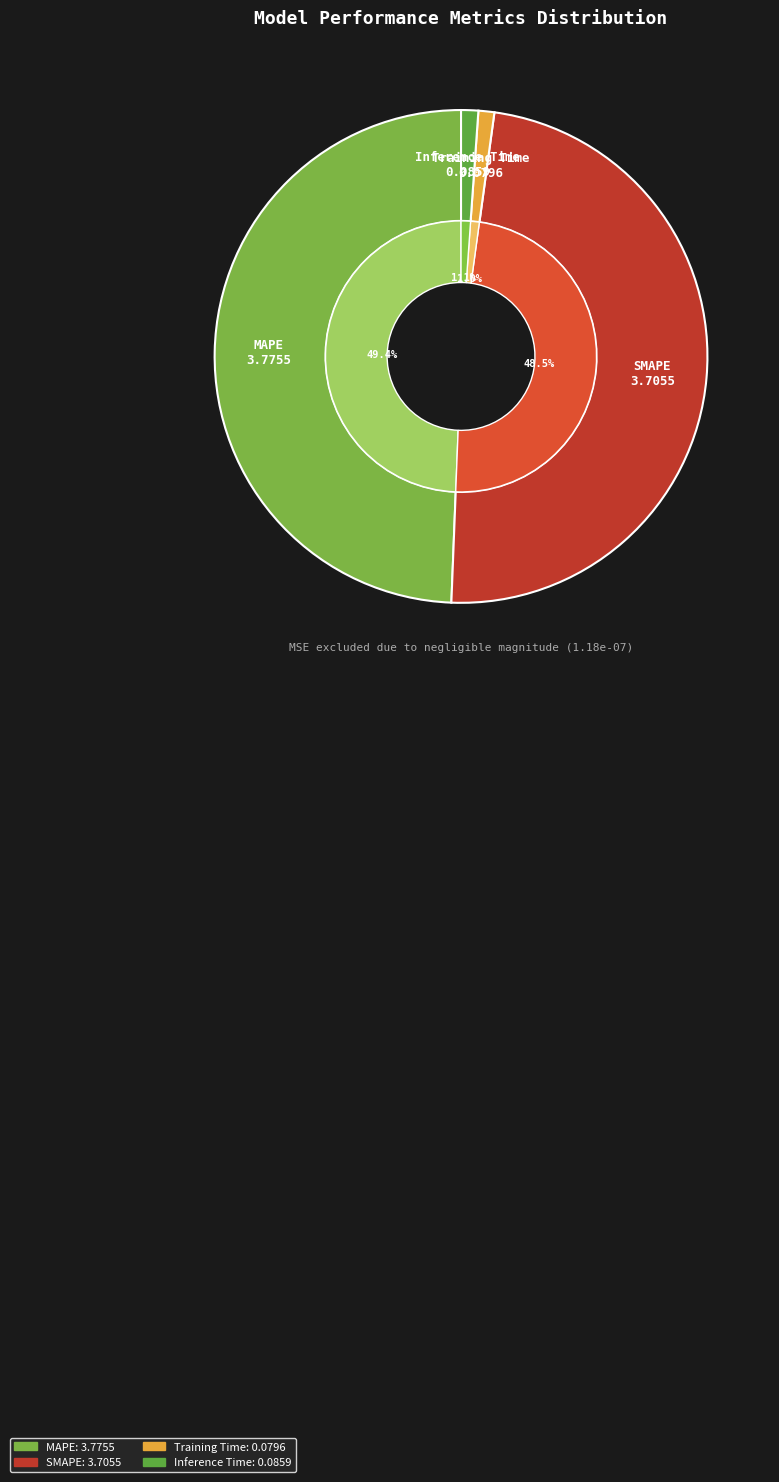

What is the total percentage of MAPE and Training Time?

50.4%